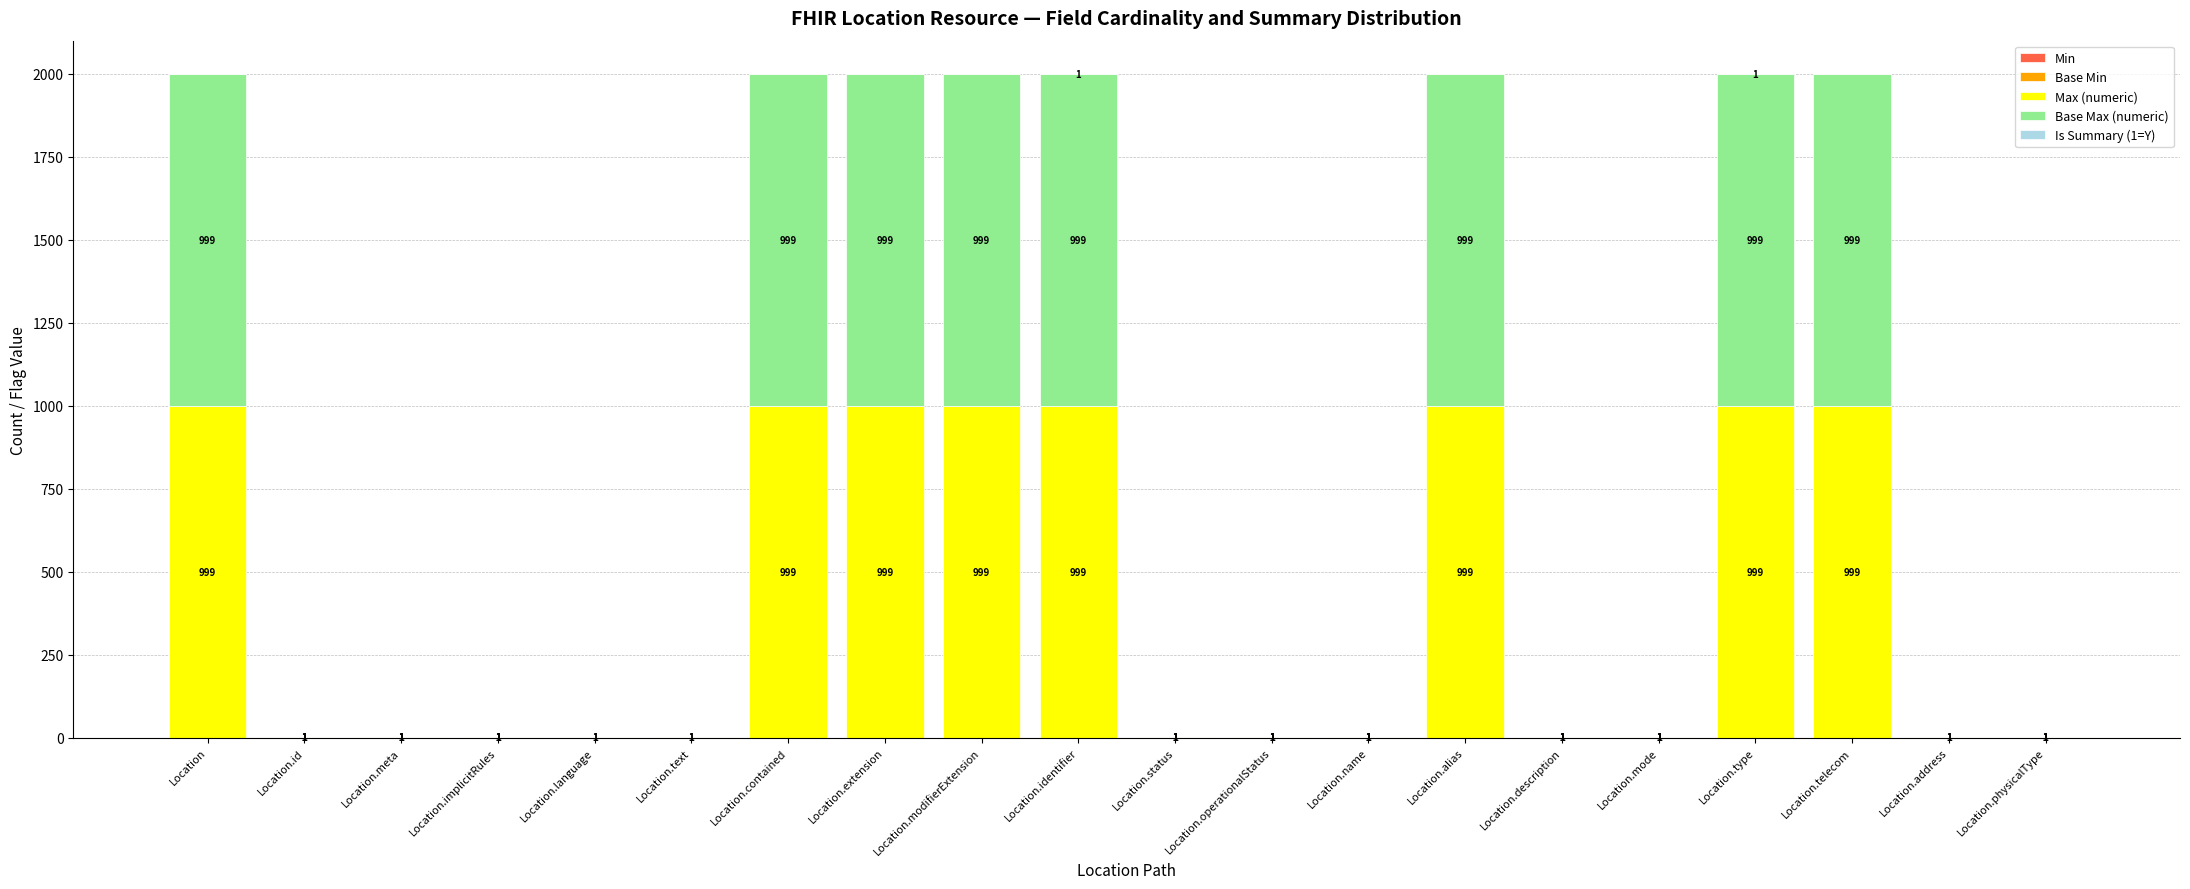

What is the total value across all series at Location.implicitRules?

3